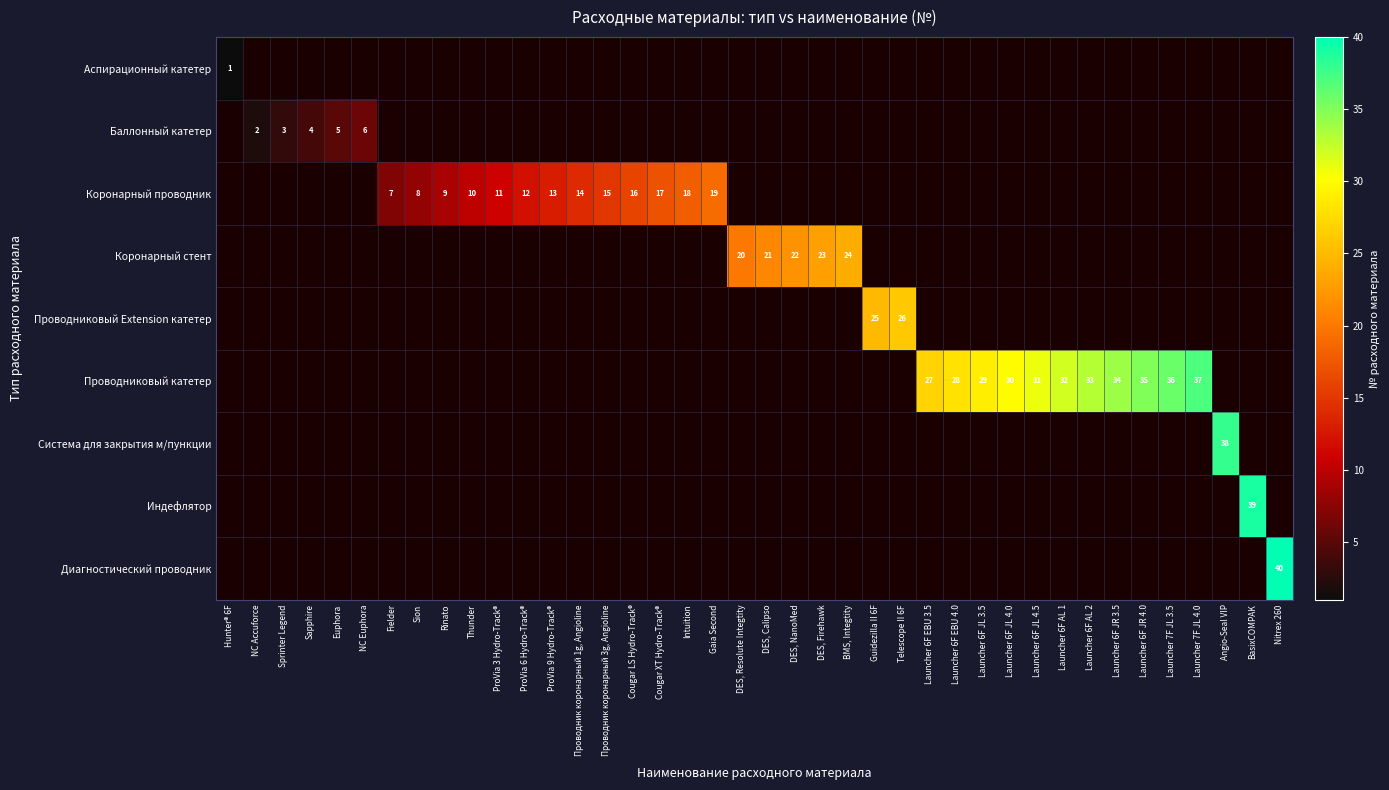

Is the value of Индефлятор at Launcher 6F AL 2 greater than the value of Диагностический проводник at Launcher 6F EBU 3.5?

No